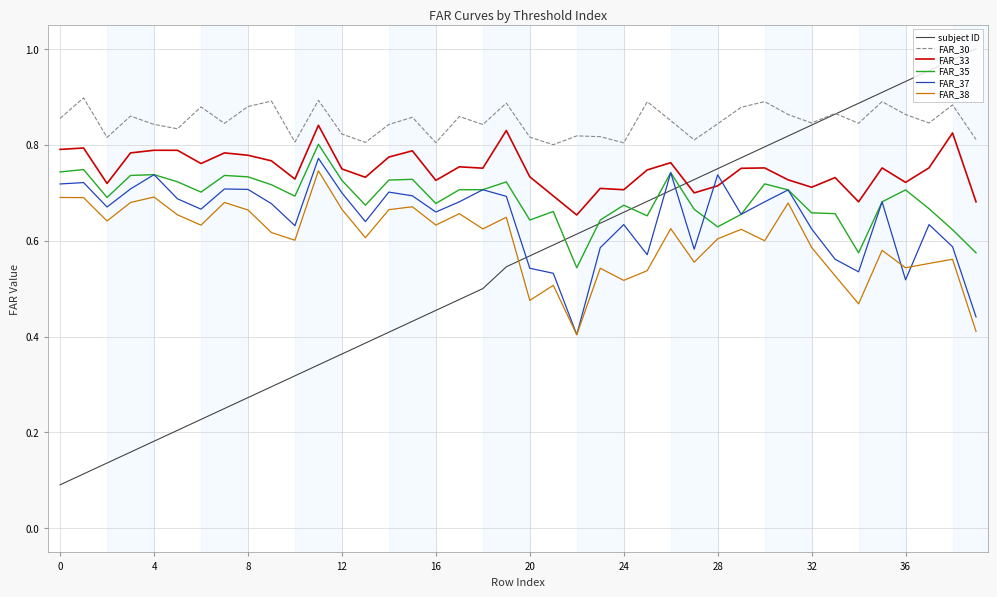

Which series has the largest total across all categories?

FAR_30